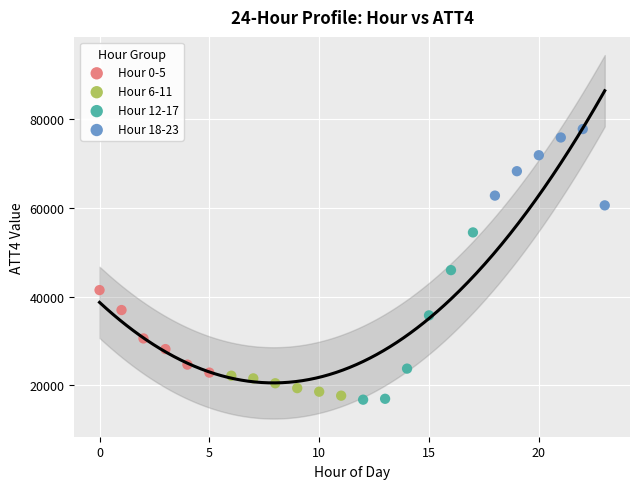

Which series has the widest spread of Y values?

Hour 12-17